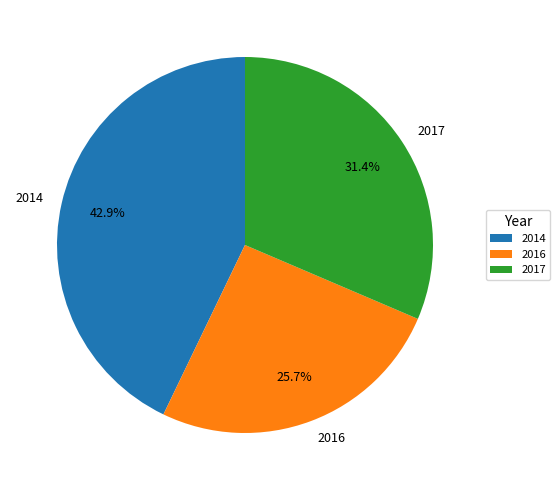

What is the ratio of the value at 2014 to the value at 2017?

1.4